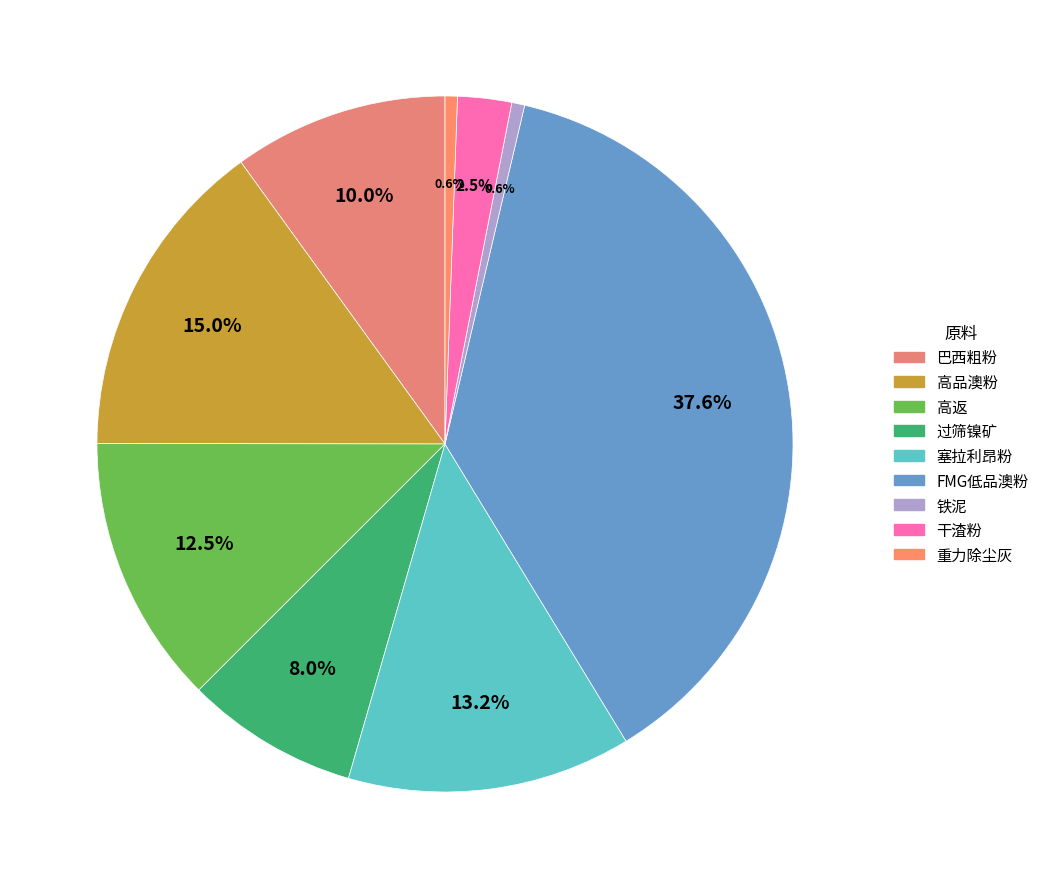

What is the smallest slice in the pie chart?

重力除尘灰